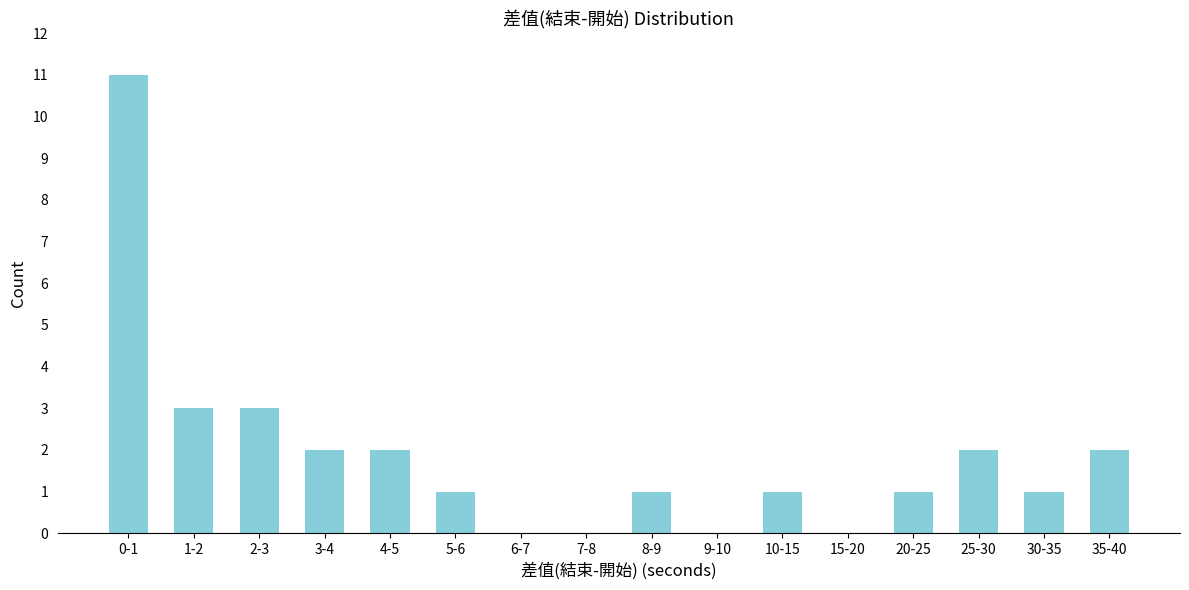

Reading left to right, list all the values displayed in this chart.

0-1=11	1-2=3	2-3=3	3-4=2	4-5=2	5-6=1	6-7=0	7-8=0	8-9=1	9-10=0	10-15=1	15-20=0	20-25=1	25-30=2	30-35=1	35-40=2